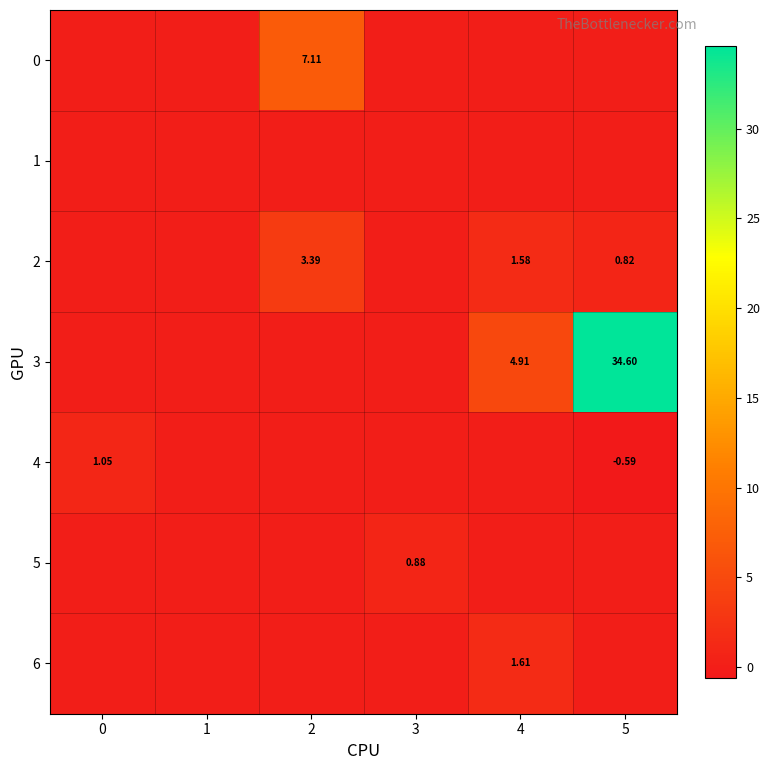

At 4, list the series in order from largest to smallest.

3, 6, 2, 0, 1, 4, 5